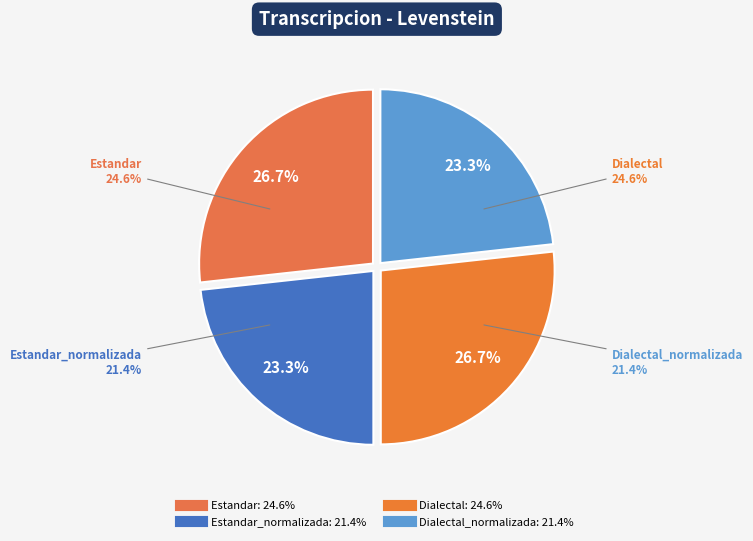

Which slice is the largest?

Estandar